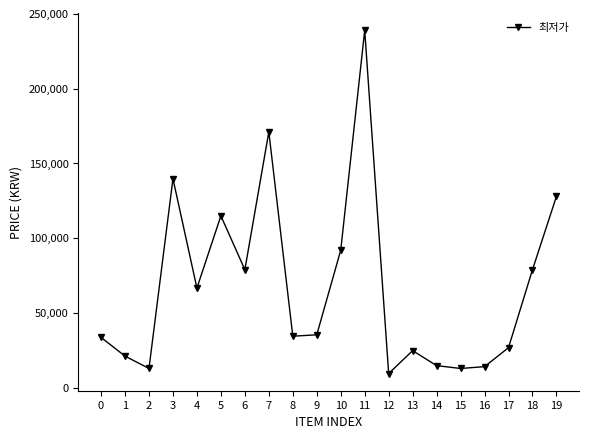

What is the smallest value displayed?

9590